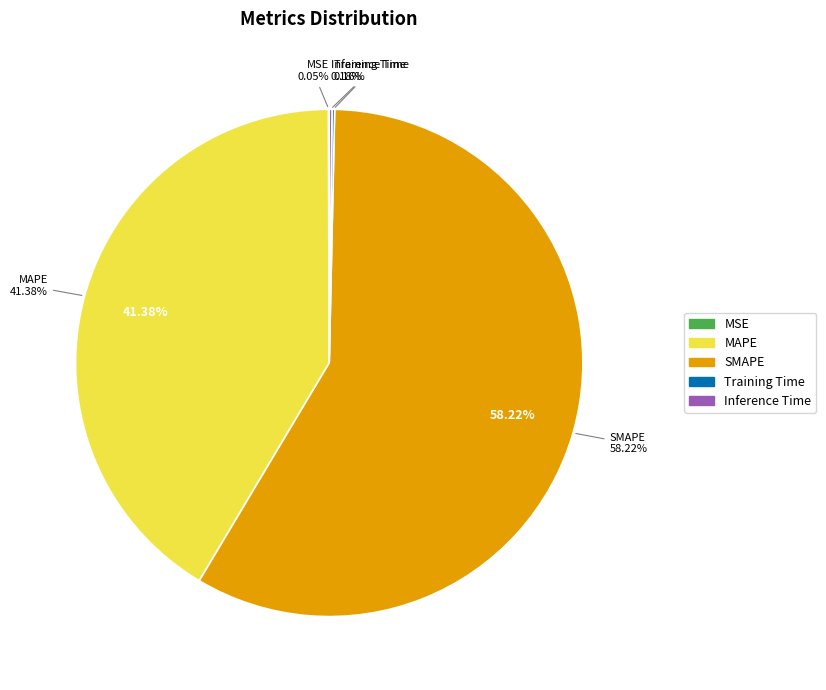

What is the smallest slice in the pie chart?

MSE